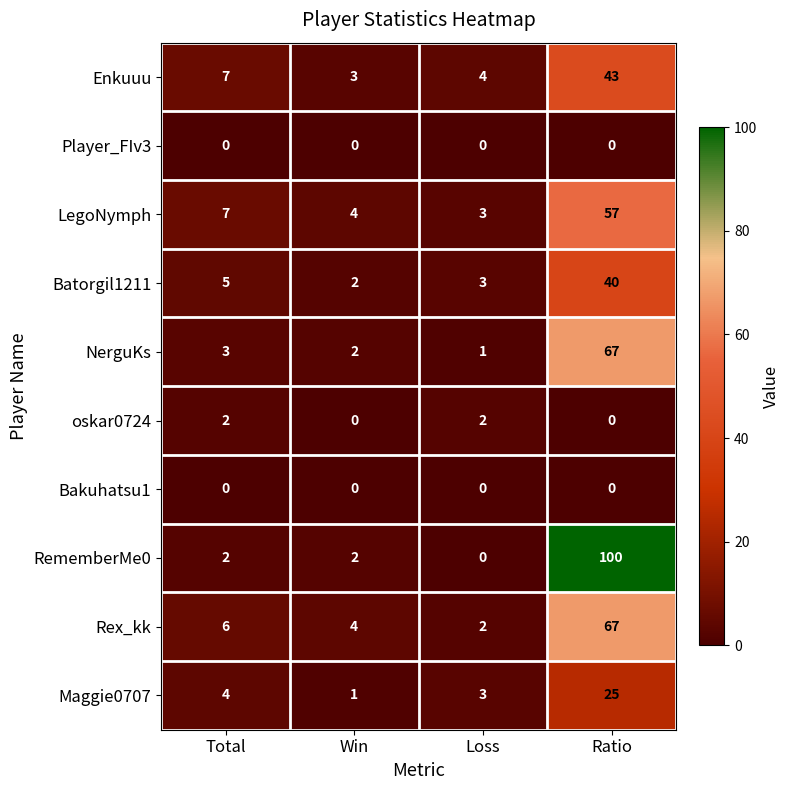

What value does the Batorgil1211 series have at Ratio?

40